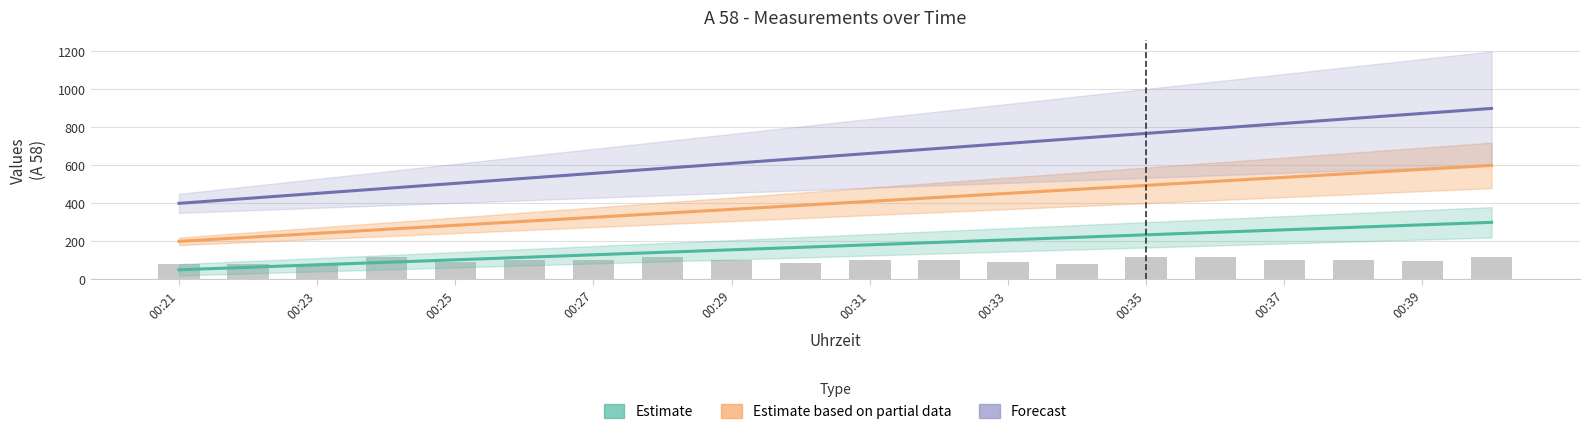

At how many categories does at least one series exceed 153?

20